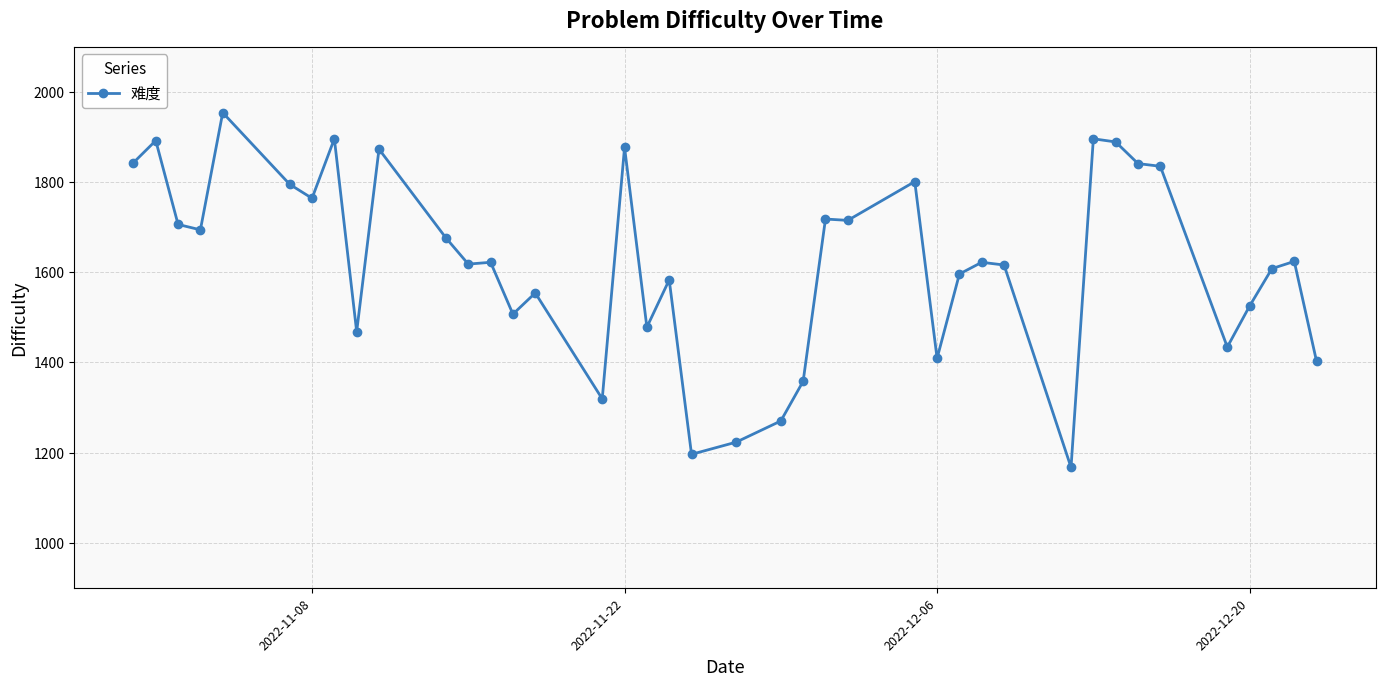

What is the average value?

1622